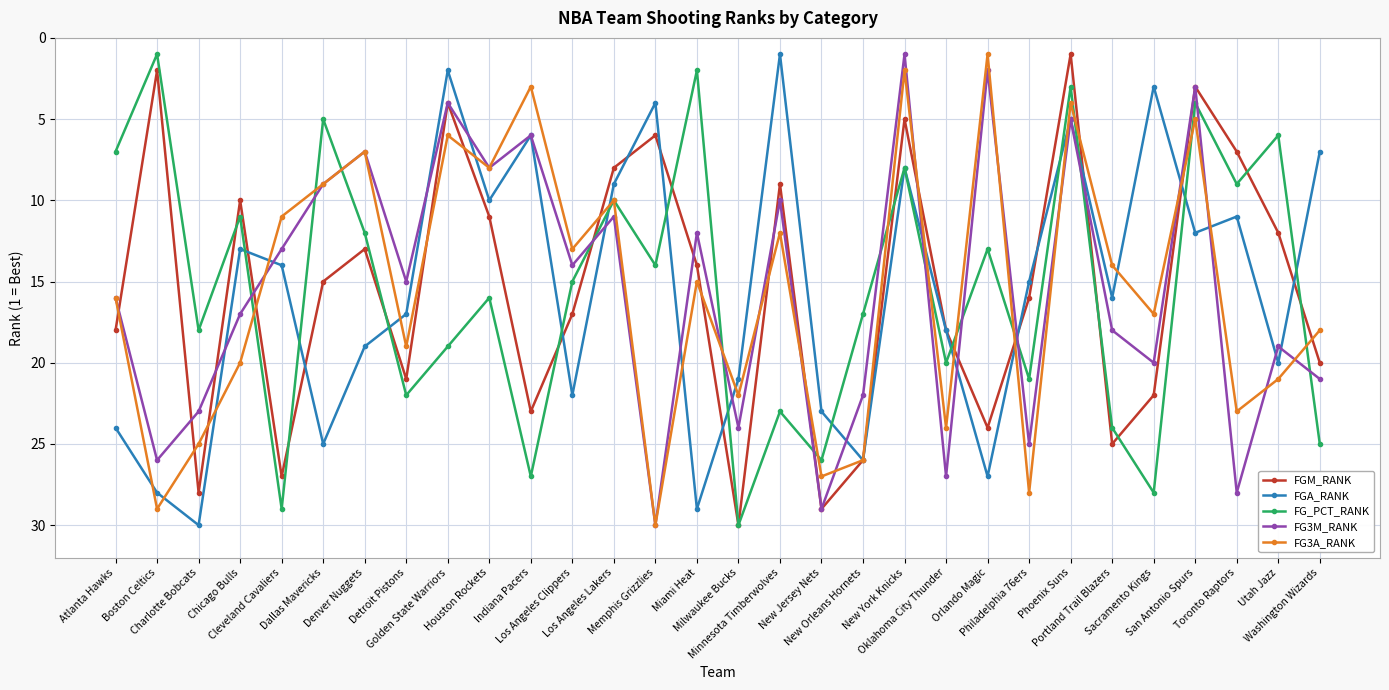

What is the difference between the FG3M_RANK values at Chicago Bulls and Golden State Warriors?

13